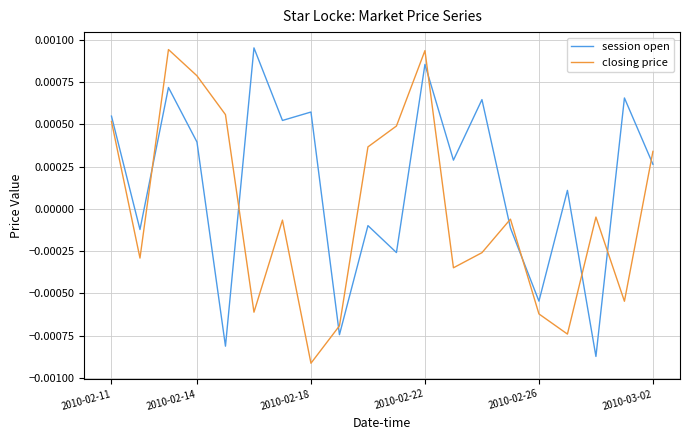

List the series in order of their overall mean, lowest first.

closing price, session open